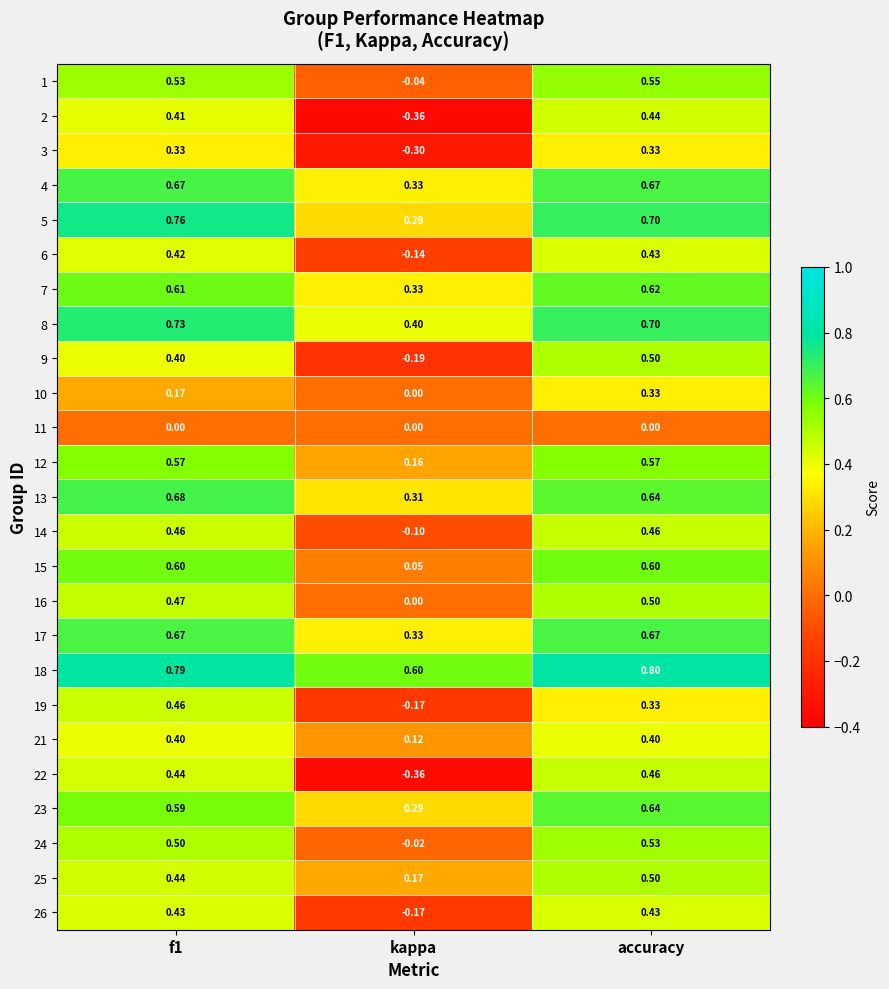

Where is 8 nearest to the value 0?

kappa